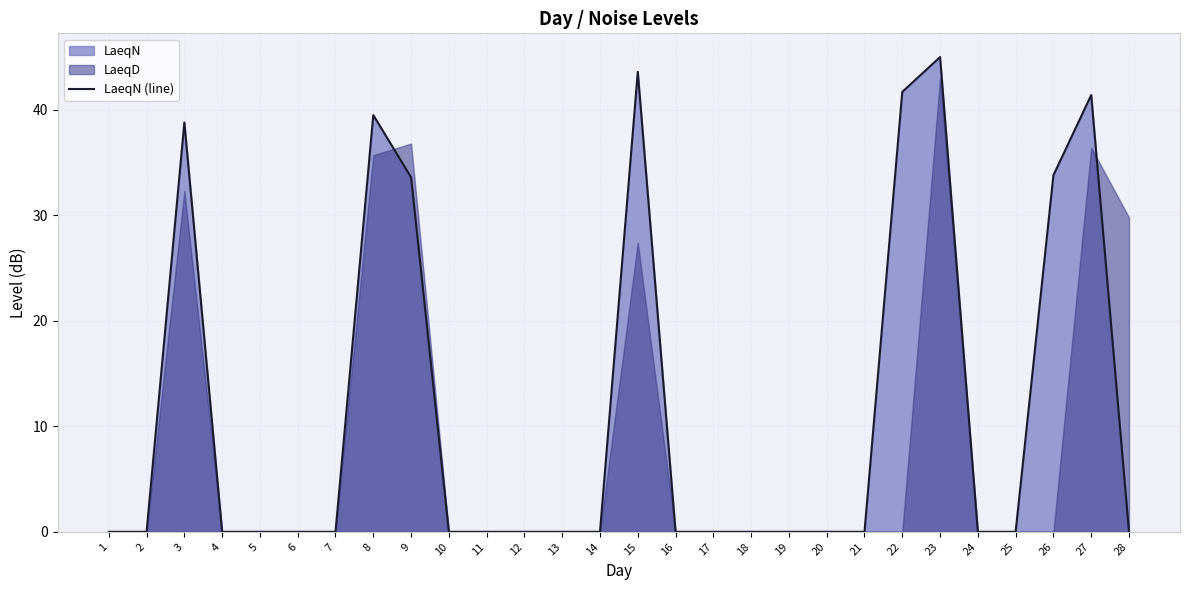

Reading right to left, transcribe all the data shown in this chart.

28=0.0	27=41.4	26=33.8	25=0.0	24=0.0	23=45.0	22=41.7	21=0.0	20=0.0	19=0.0	18=0.0	17=0.0	16=0.0	15=43.6	14=0.0	13=0.0	12=0.0	11=0.0	10=0.0	9=33.6	8=39.5	7=0.0	6=0.0	5=0.0	4=0.0	3=38.8	2=0.0	1=0.0